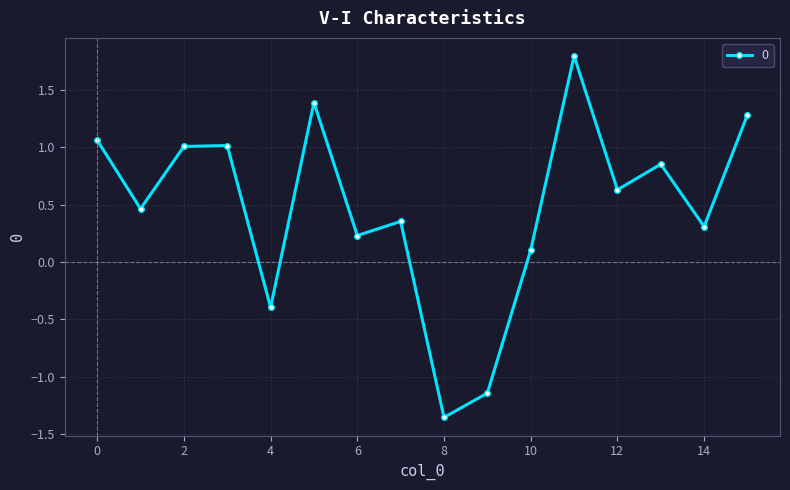

What is the difference between the second highest and minimum values?

2.7